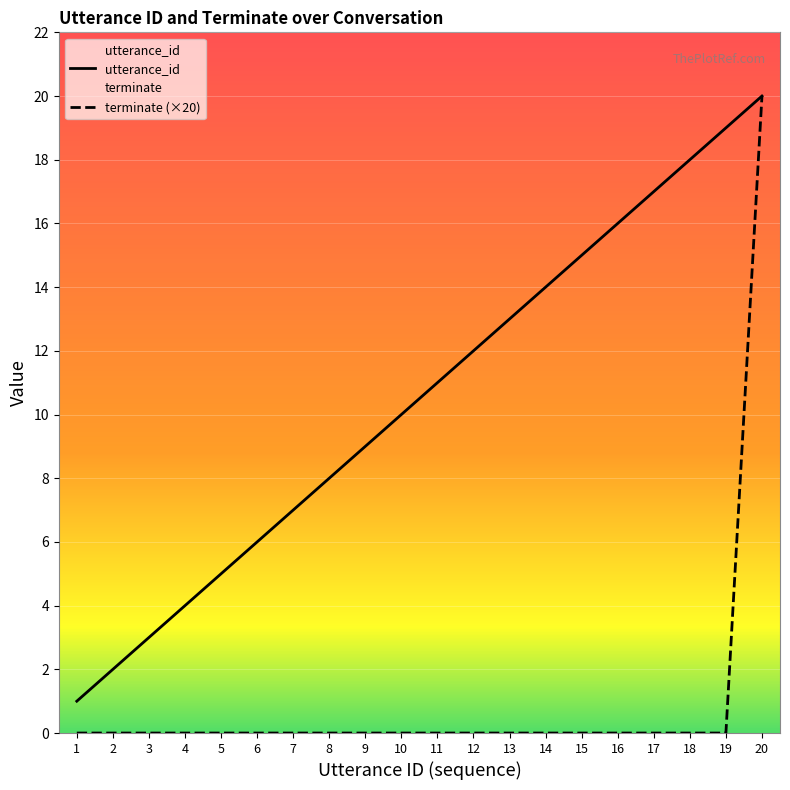

Is the value of terminate at 9 greater than the value of utterance_id at 7?

No